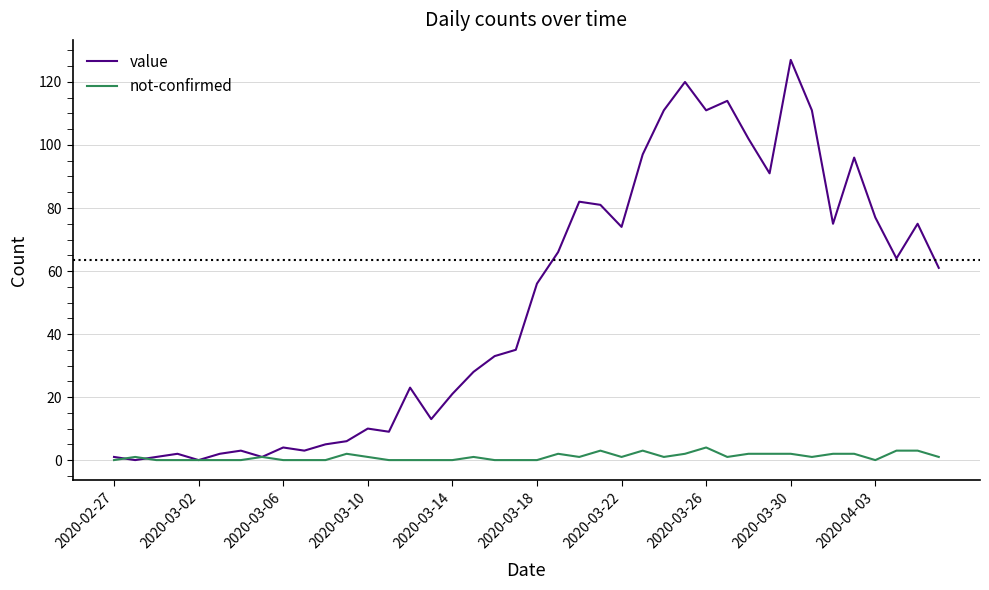

Which series has the widest spread of values?

value